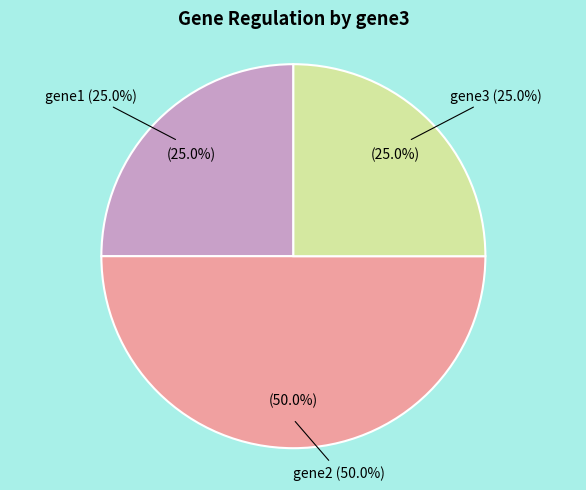

Is there a majority slice in this chart?

No